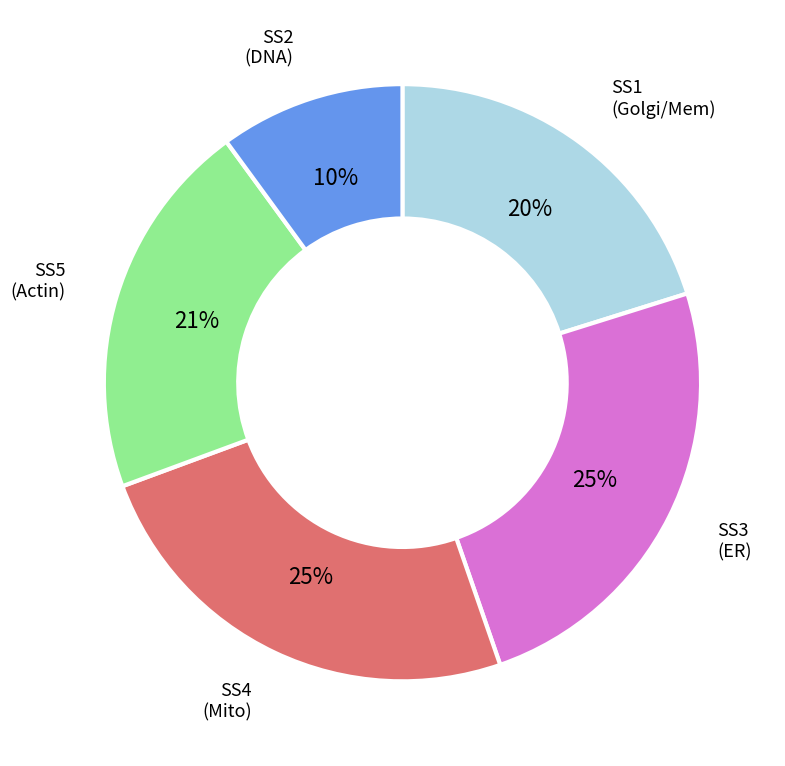

Is there any slice that represents more than half of the pie?

No